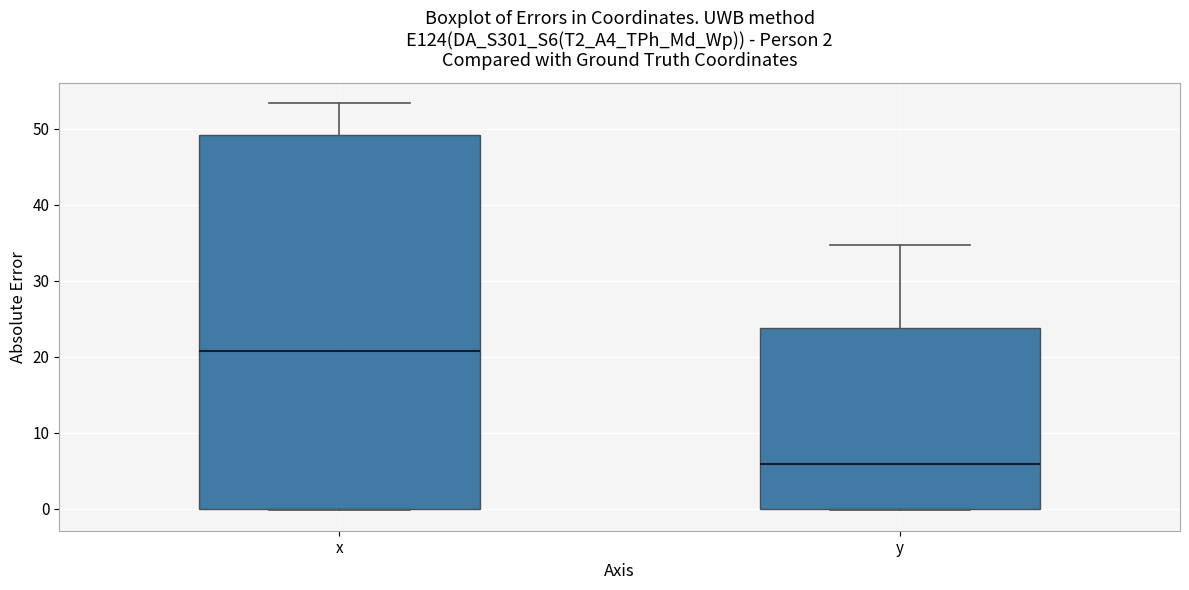

Comparing the boxes themselves (not the whiskers), which one is the tallest?

x